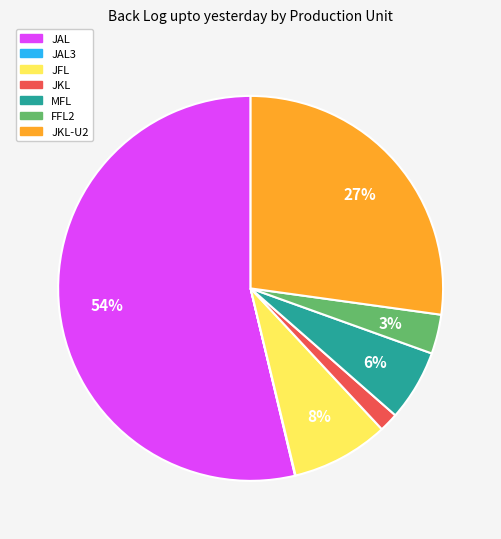

Is there a majority slice in this chart?

Yes